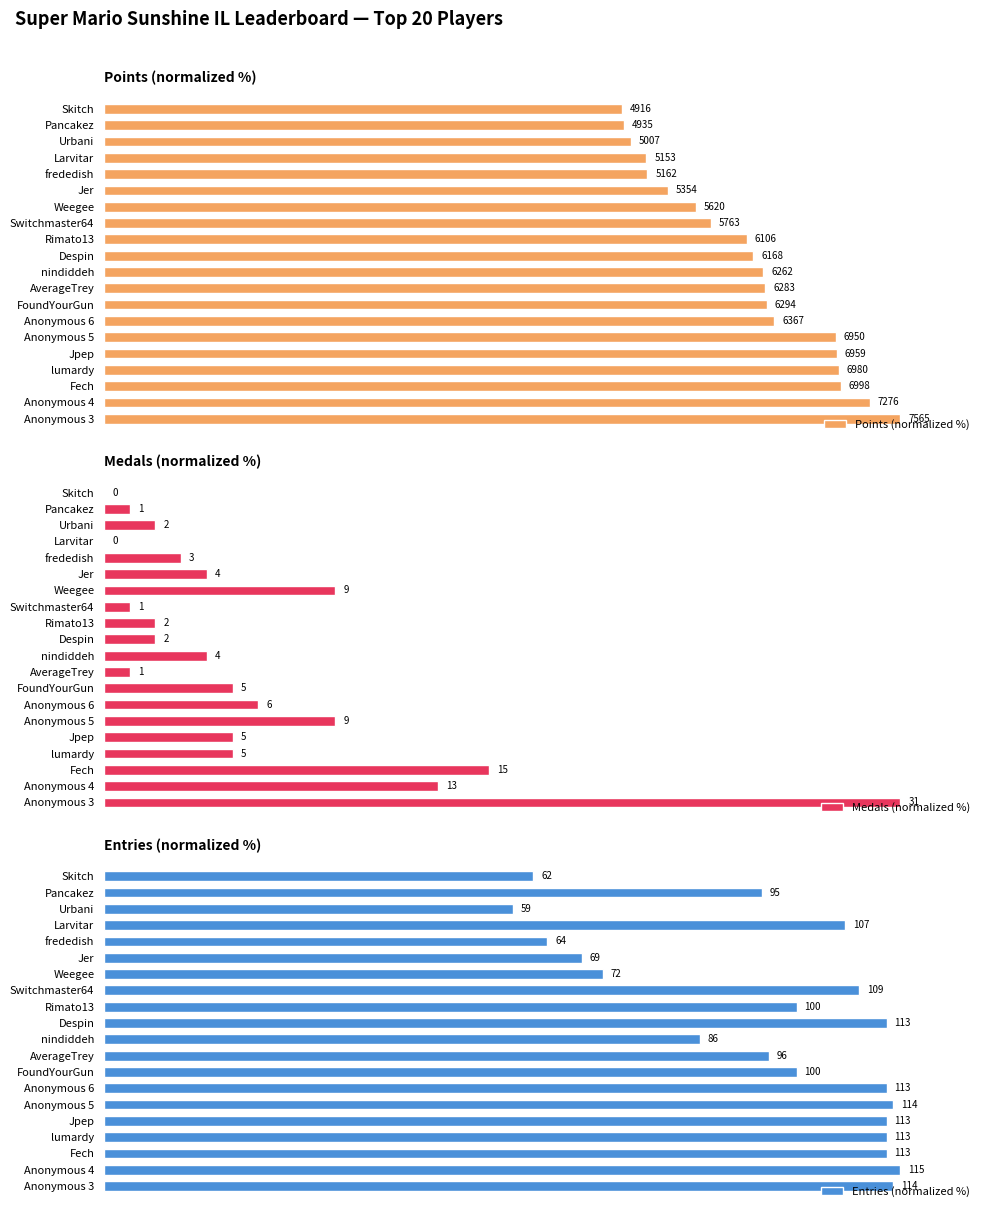

Reading left to right, extract all data points from this chart.

Points (normalized %): 100.0	96.2	92.5	92.3	92.0	91.9	84.2	83.2	83.1	82.8	81.5	80.7	76.2	74.3	70.8	68.2	68.1	66.2	65.2	65.0
Medals (normalized %): 100.0	41.9	48.4	16.1	16.1	29.0	19.4	16.1	3.2	12.9	6.5	6.5	3.2	29.0	12.9	9.7	0.0	6.5	3.2	0.0
Entries (normalized %): 99.1	100.0	98.3	98.3	98.3	99.1	98.3	87.0	83.5	74.8	98.3	87.0	94.8	62.6	60.0	55.7	93.0	51.3	82.6	53.9